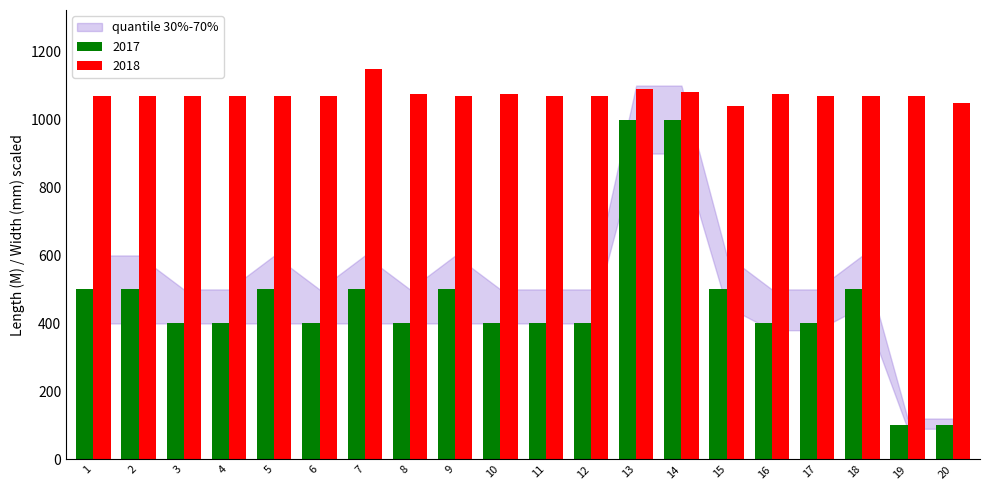

The value of 2017 at 20 is 100. True or false?

True